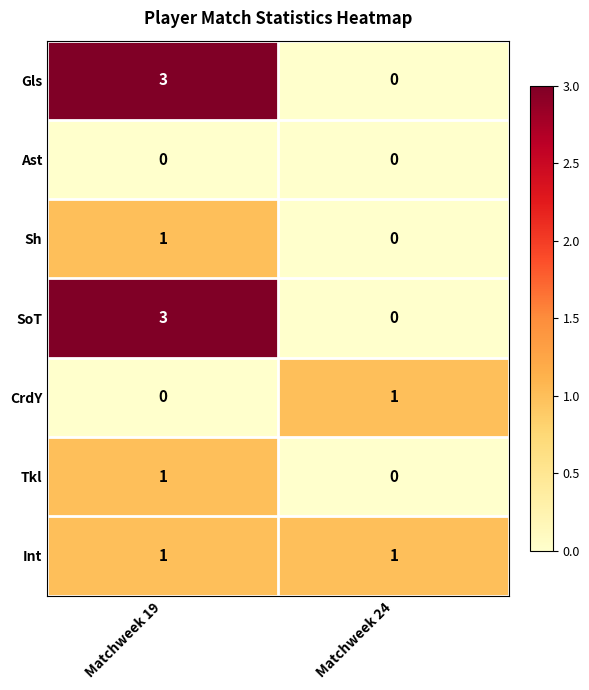

Which category has the highest value across all series?

Matchweek 19